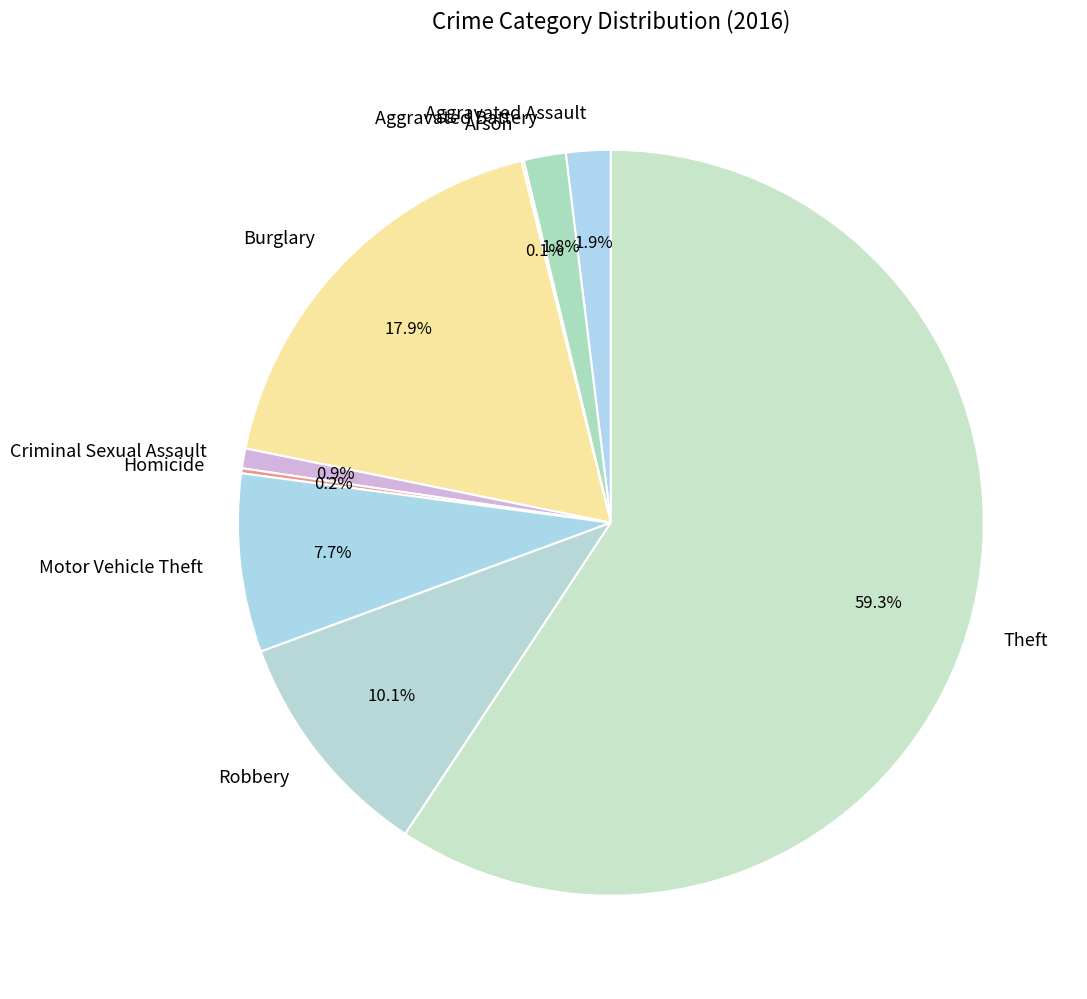

Is Theft the majority of the pie?

Yes